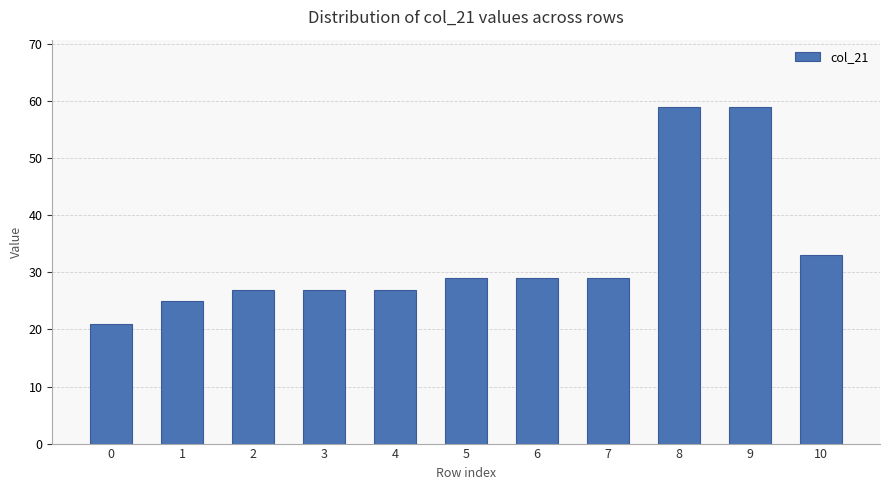

At which label is the value closest to 40?

10